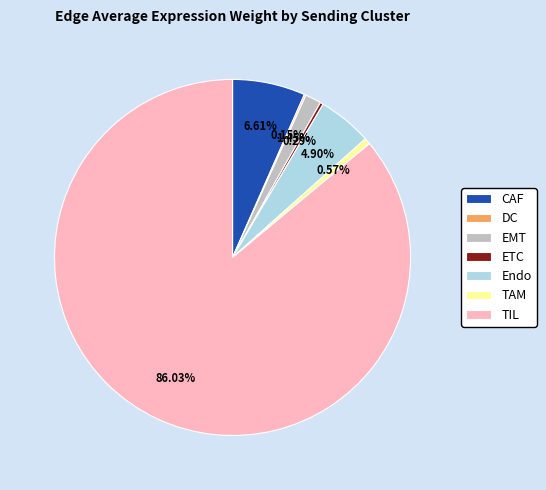

To the nearest percent, what percentage of the pie is TIL?

86%